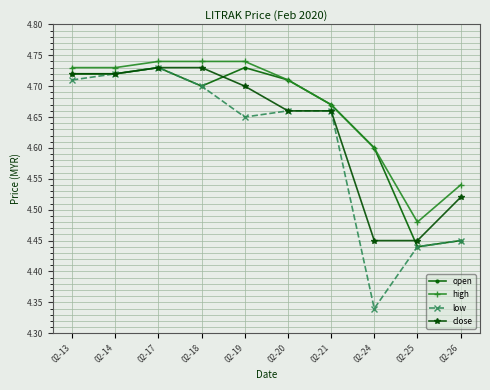

Which series has the largest total across all categories?

high